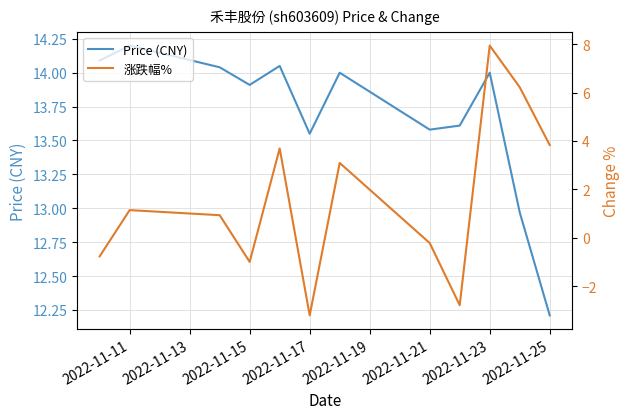

Which series has the largest total across all categories?

Price (CNY)